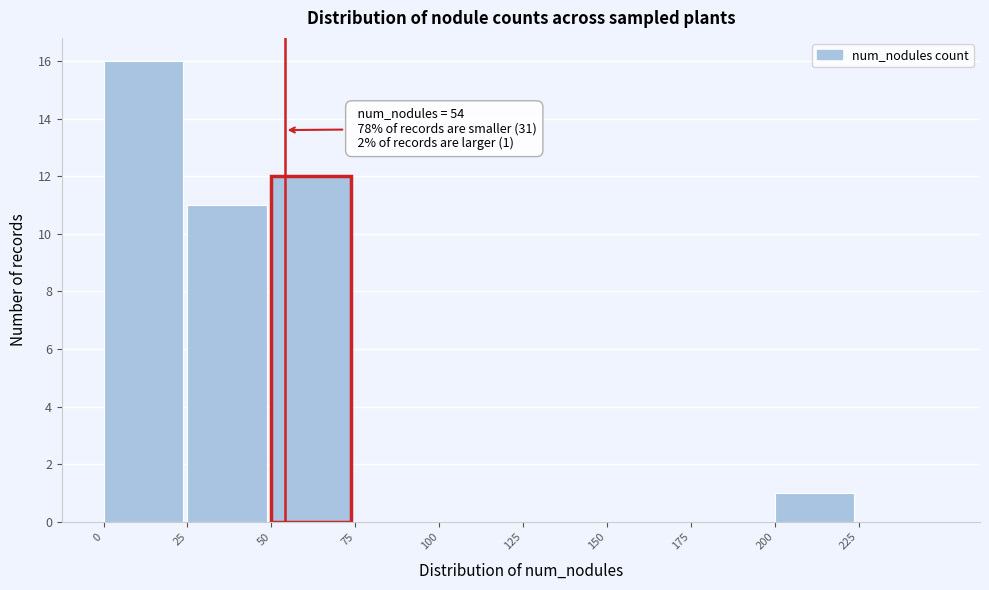

Which range on the x-axis has the tallest bar?

0 to 25